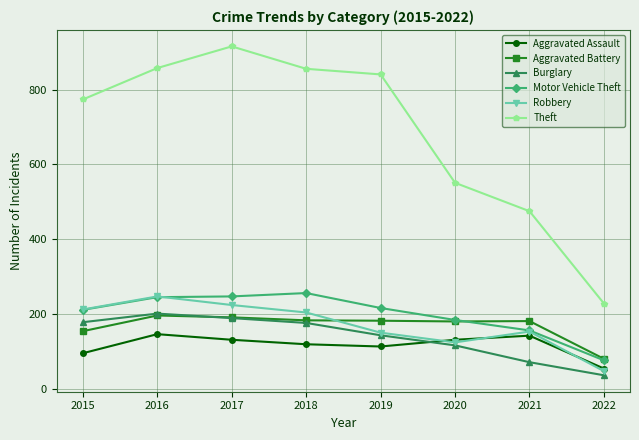

True or false: Motor Vehicle Theft has a value of 211 at 2015.

True